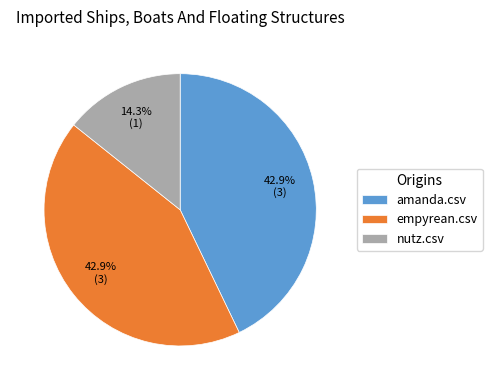

Does nutz.csv account for over 50% of the chart?

No